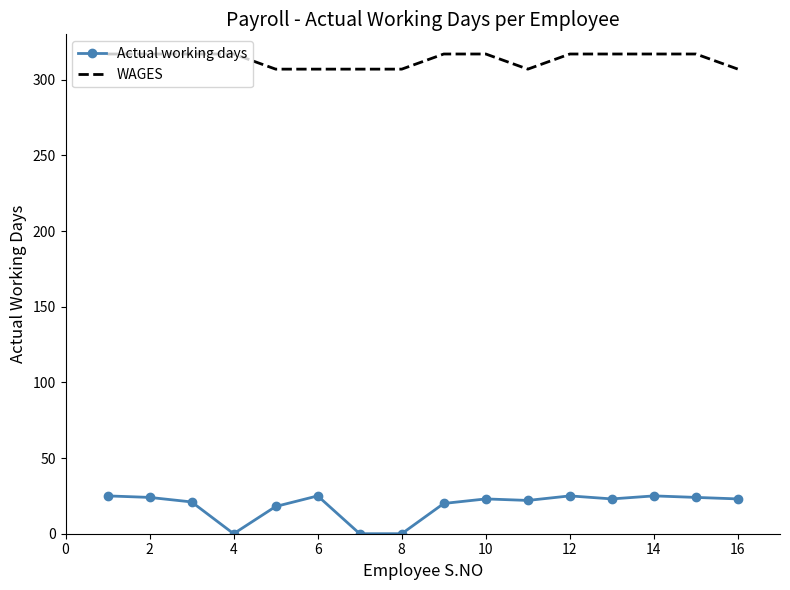

True or false: Actual working days and WAGES cross at least once.

False